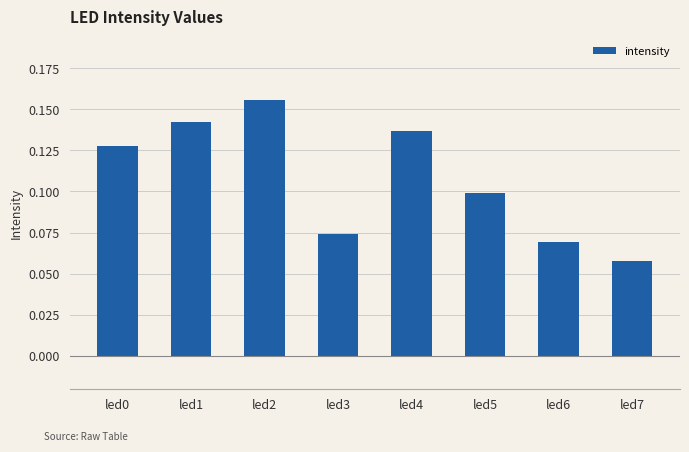

Which has a higher value, led0 or led5?

led0